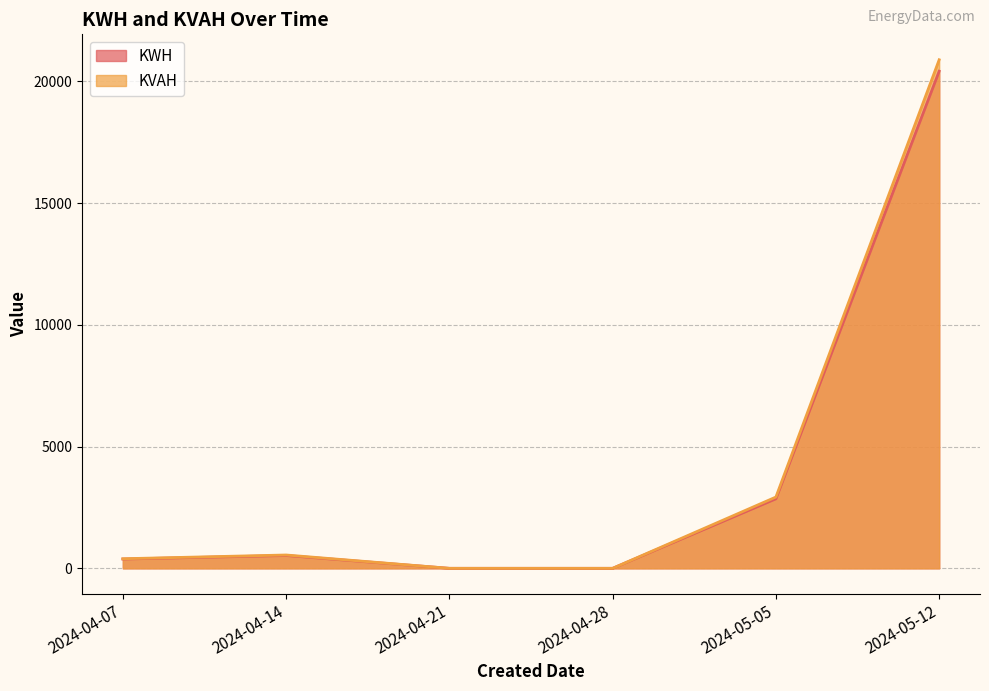

What is the difference between the KWH values at 2024-04-21 and 2024-05-12?

20419.5